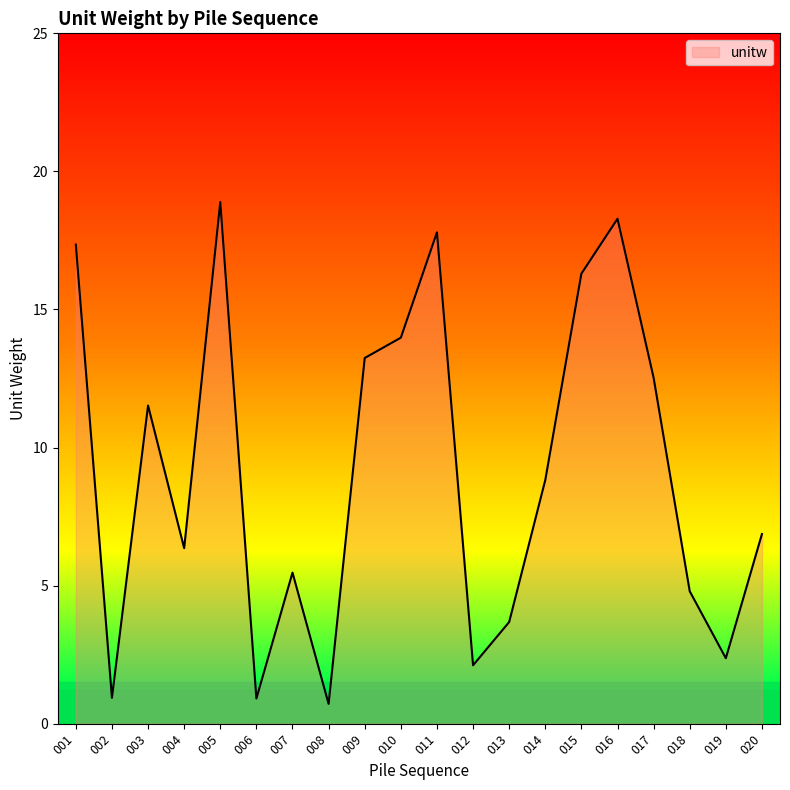

What is the minimum value shown in the chart?

0.7